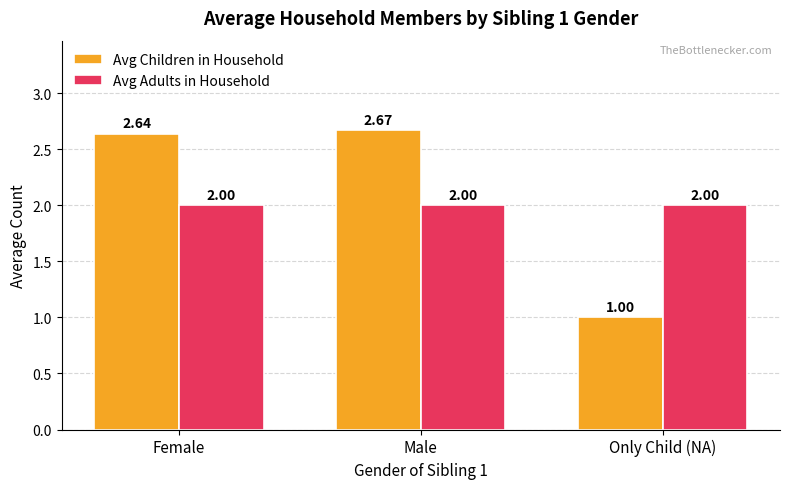

List the series in order of their overall mean, lowest first.

Avg Adults in Household, Avg Children in Household